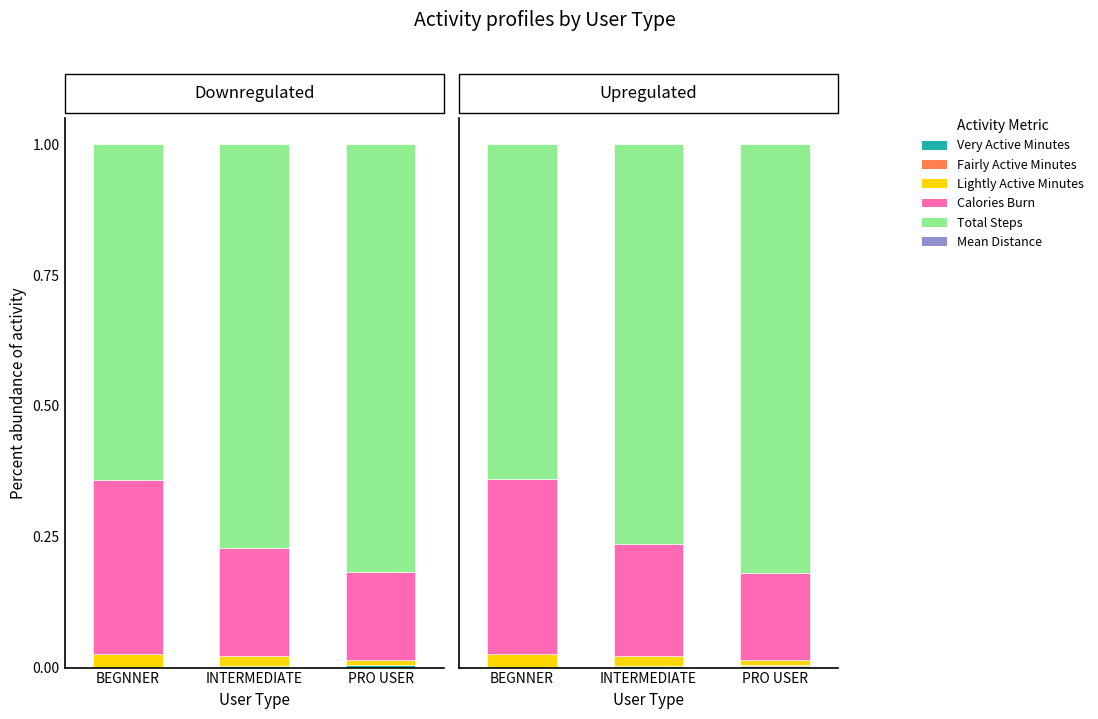

List the labels in order of Very Active Minutes value, smallest first.

BEGNNER, INTERMEDIATE, PRO USER